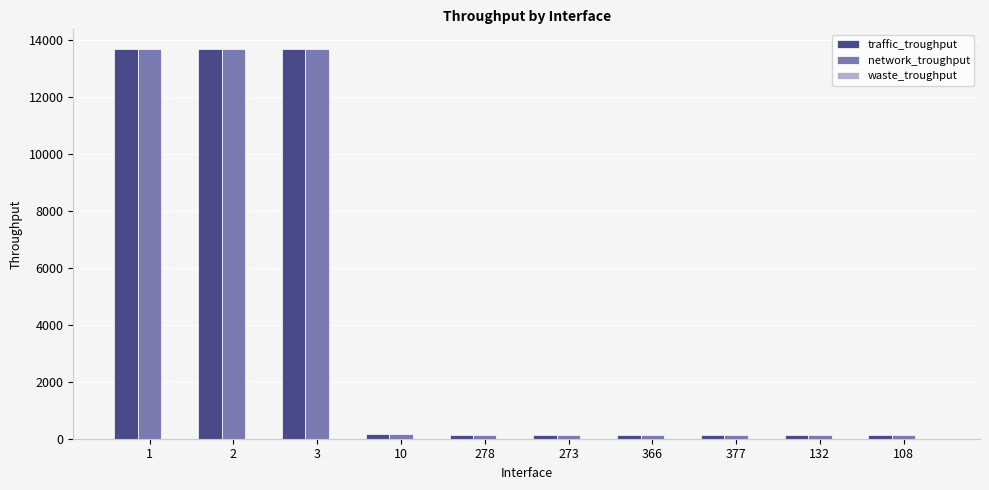

Are the bars grouped side by side (vs. stacked)?

Yes